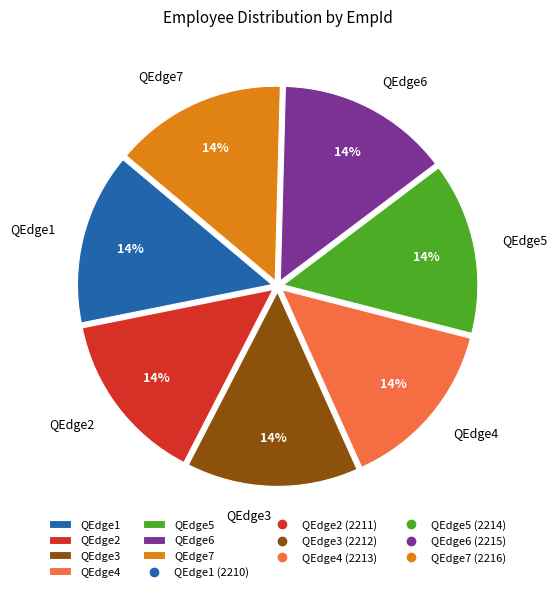

Approximately how many times larger is the value at QEdge7 compared to QEdge4?

1.0